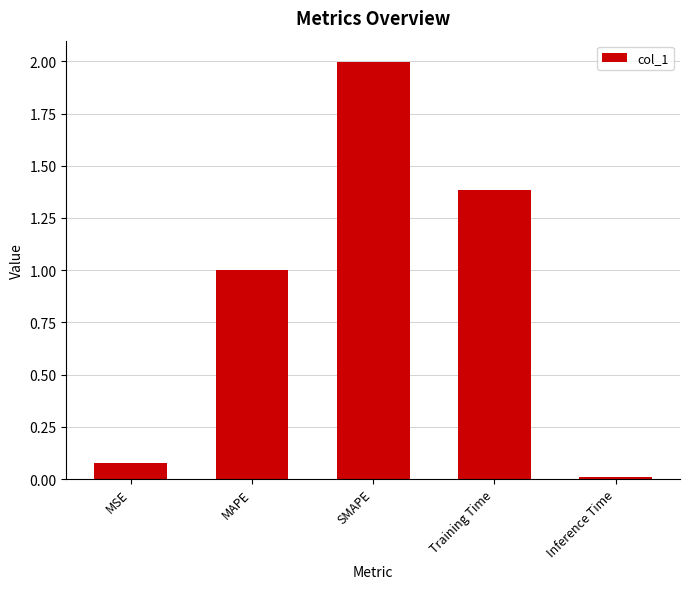

The value at Training Time is 2.3. True or false?

False